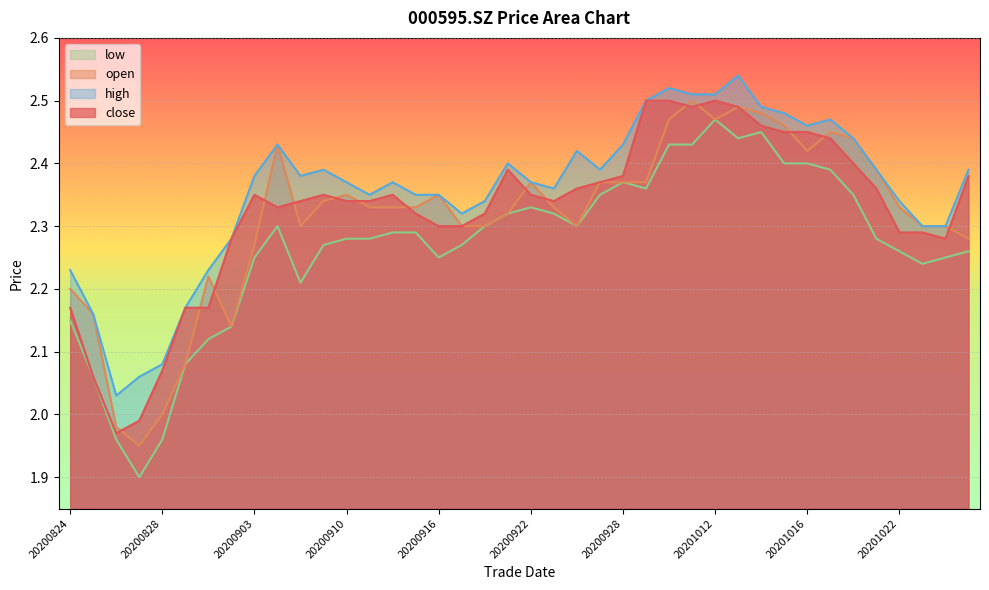

Count the number of data series in this chart.

4